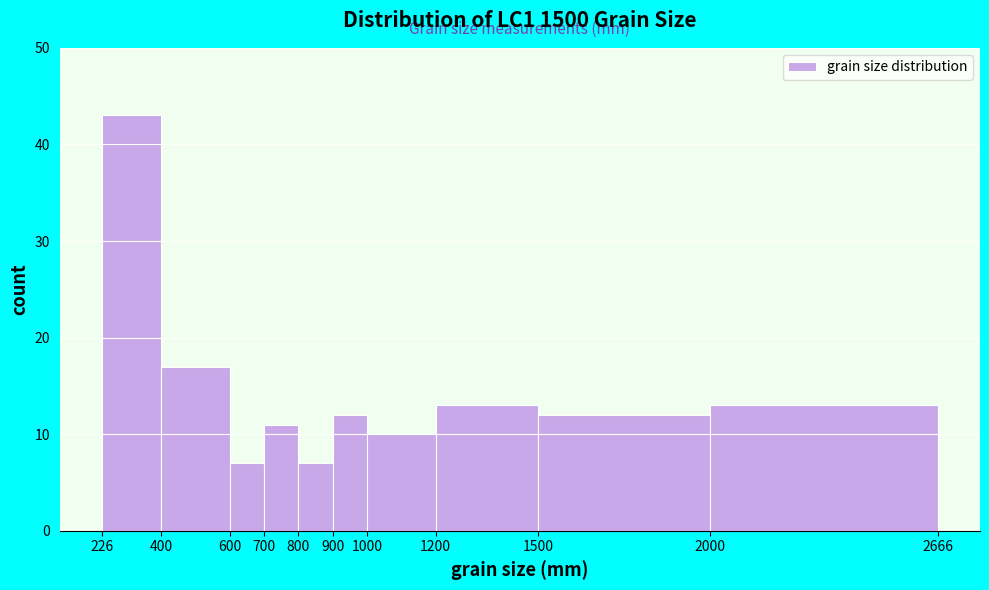

Which range on the x-axis has the tallest bar?

226 to 400